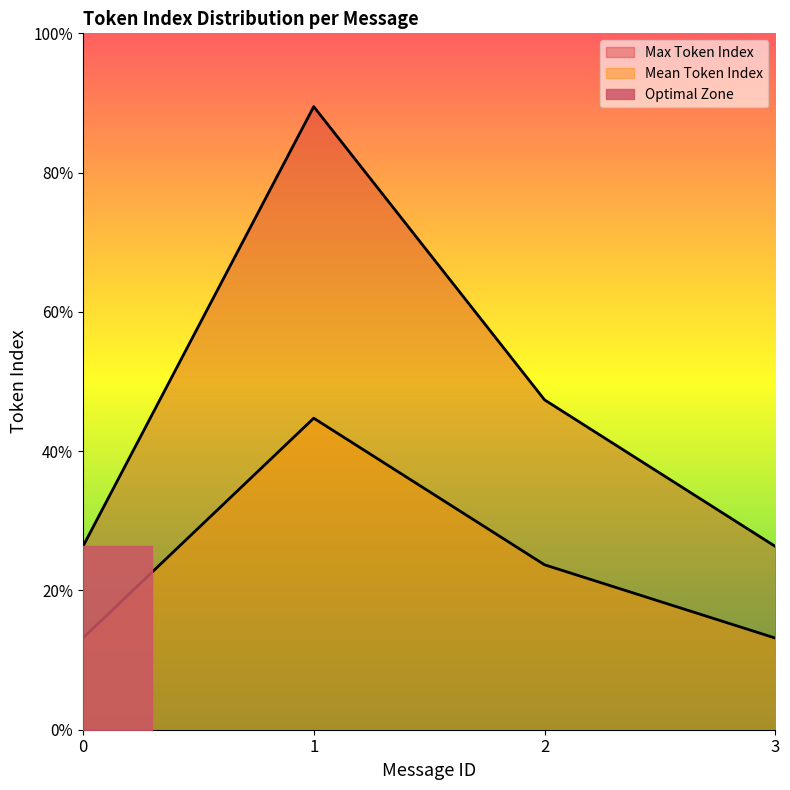

At which category does Max Token Index reach its first local peak?

1